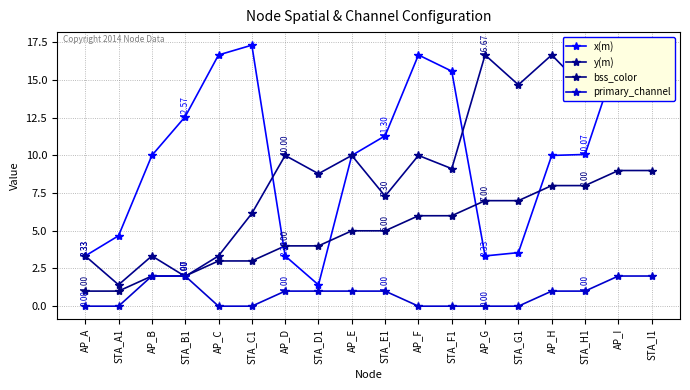

What is the average value of the y(m) series?

9.4